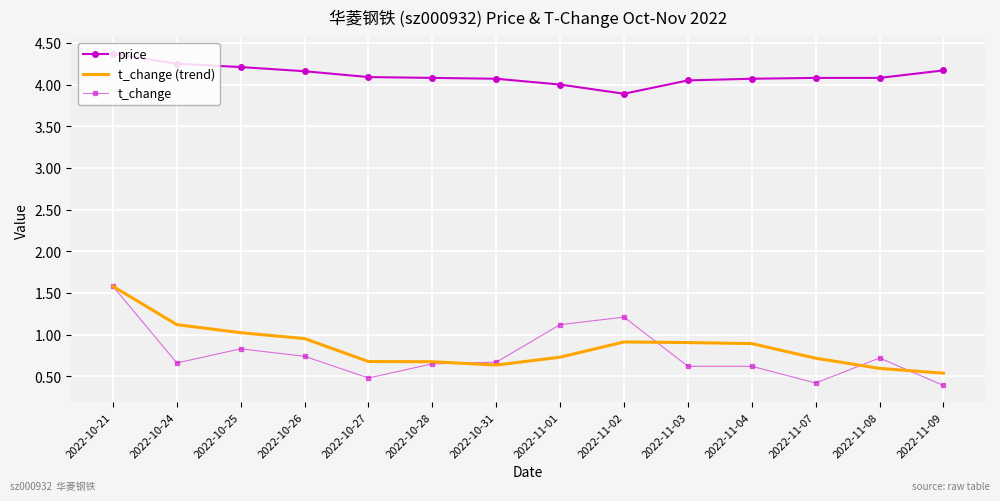

At which category does the chart reach its peak across all series?

2022-10-21